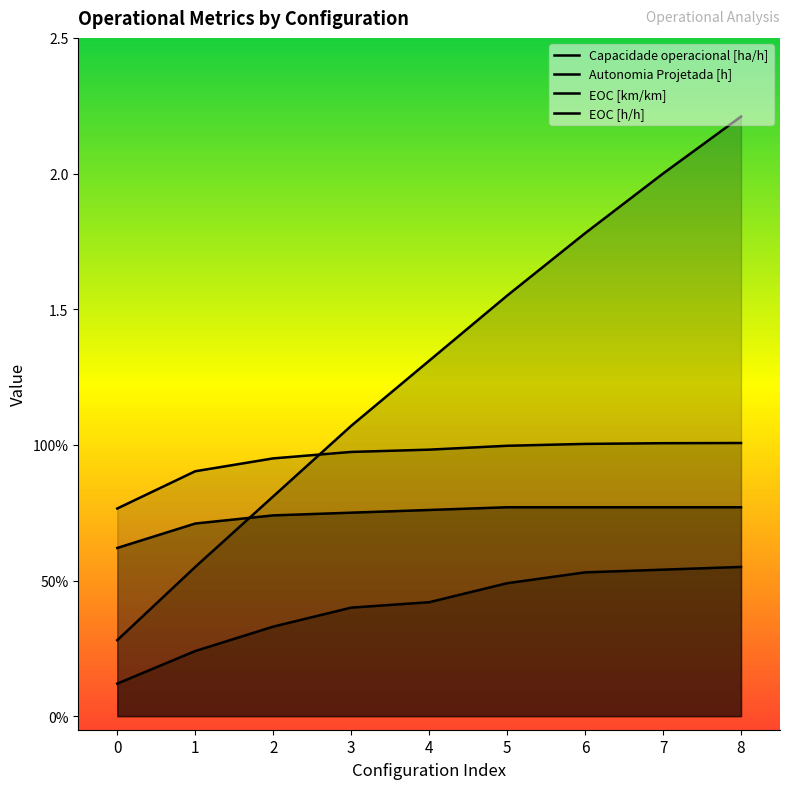

Which series has the largest total across all categories?

Autonomia Projetada [h]